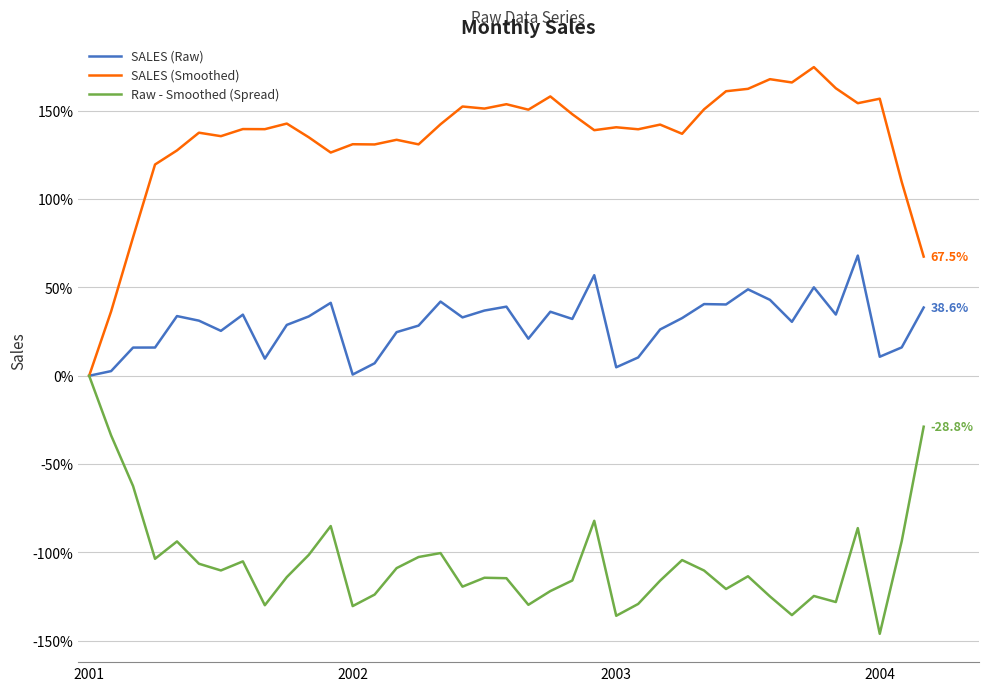

Which series has the largest total across all categories?

SALES (Smoothed)